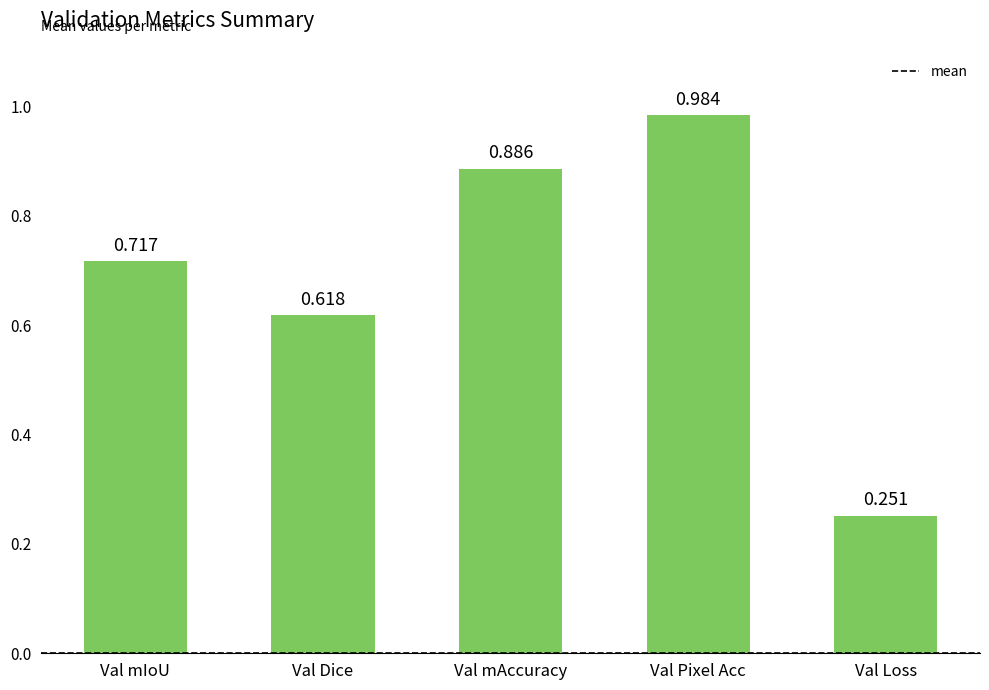

Which has a higher value, Val mIoU or Val mAccuracy?

Val mAccuracy